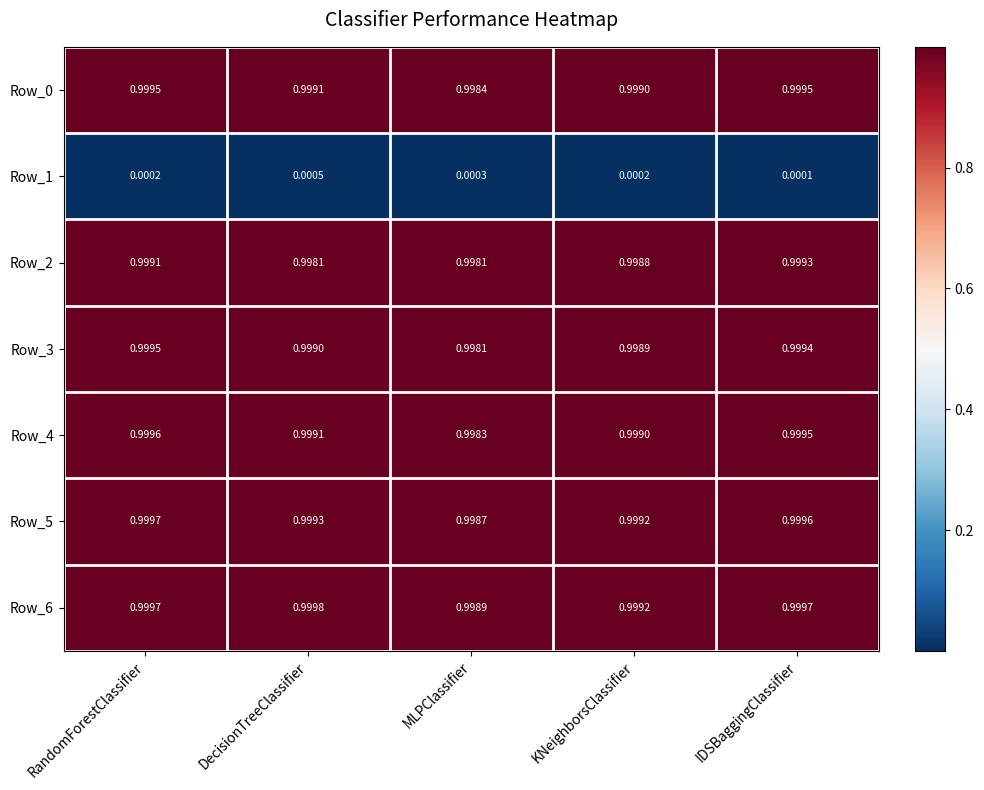

Is the value of Row_4 at RandomForestClassifier greater than the value of Row_0 at RandomForestClassifier?

Yes